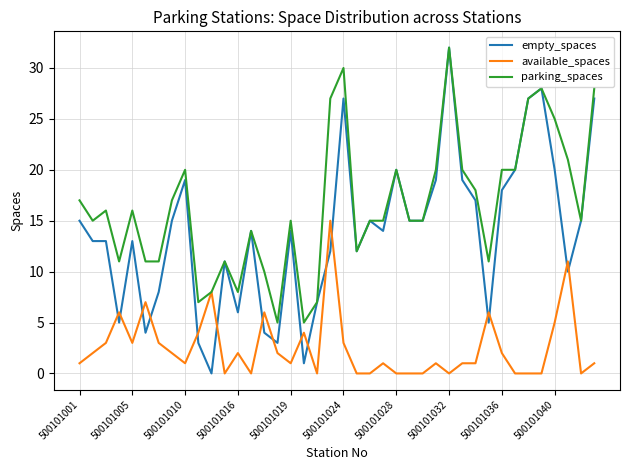

Rank the series by their average value, from lowest to highest.

available_spaces, empty_spaces, parking_spaces